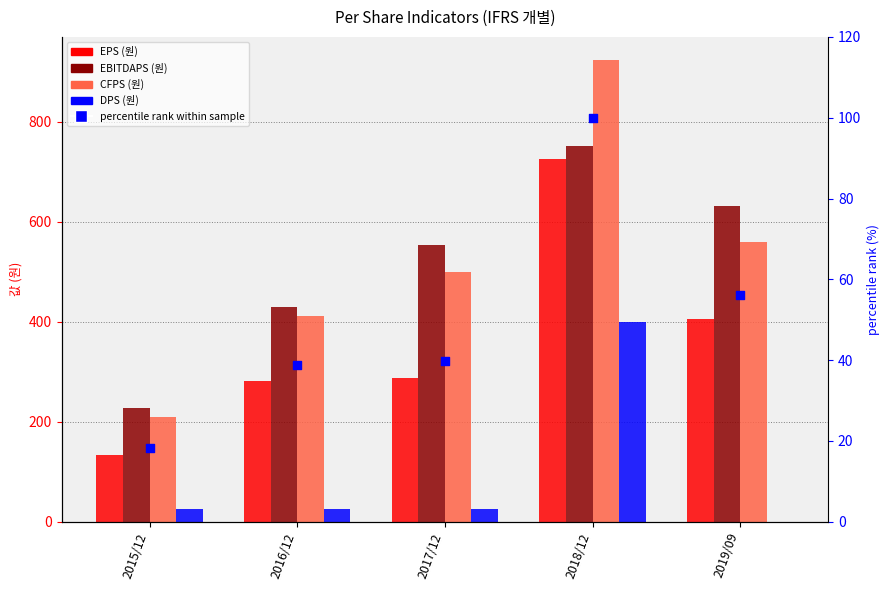

Which series contains the highest Y value?

CFPS(원)